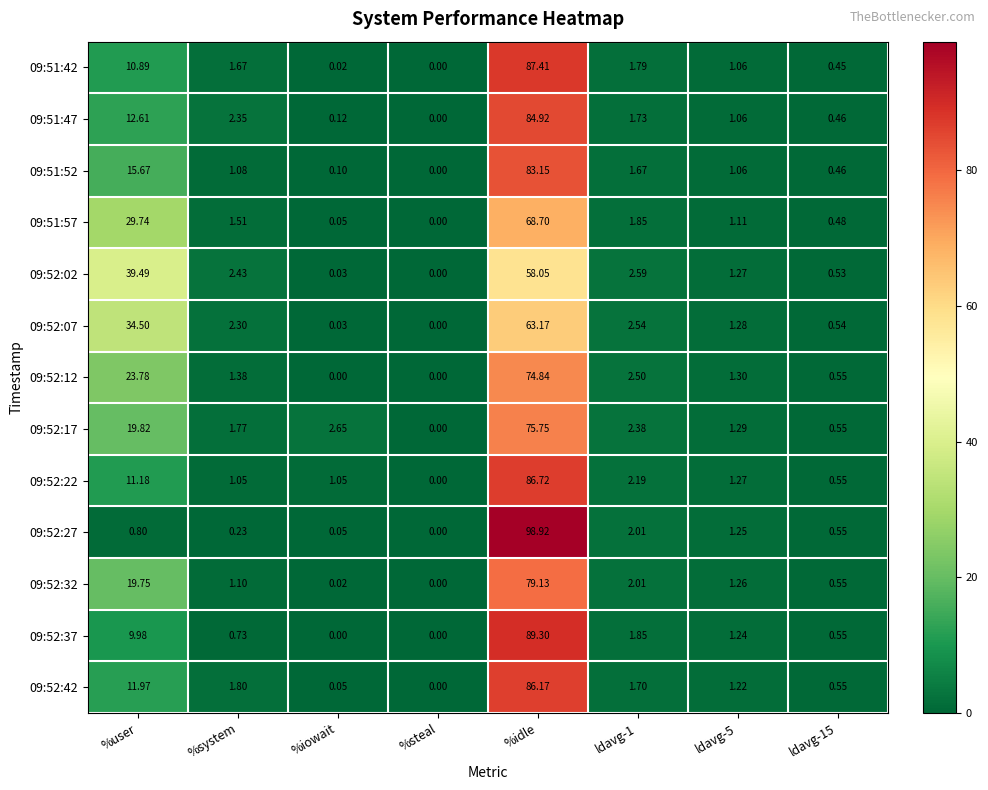

What is the maximum value shown in the chart?

98.9